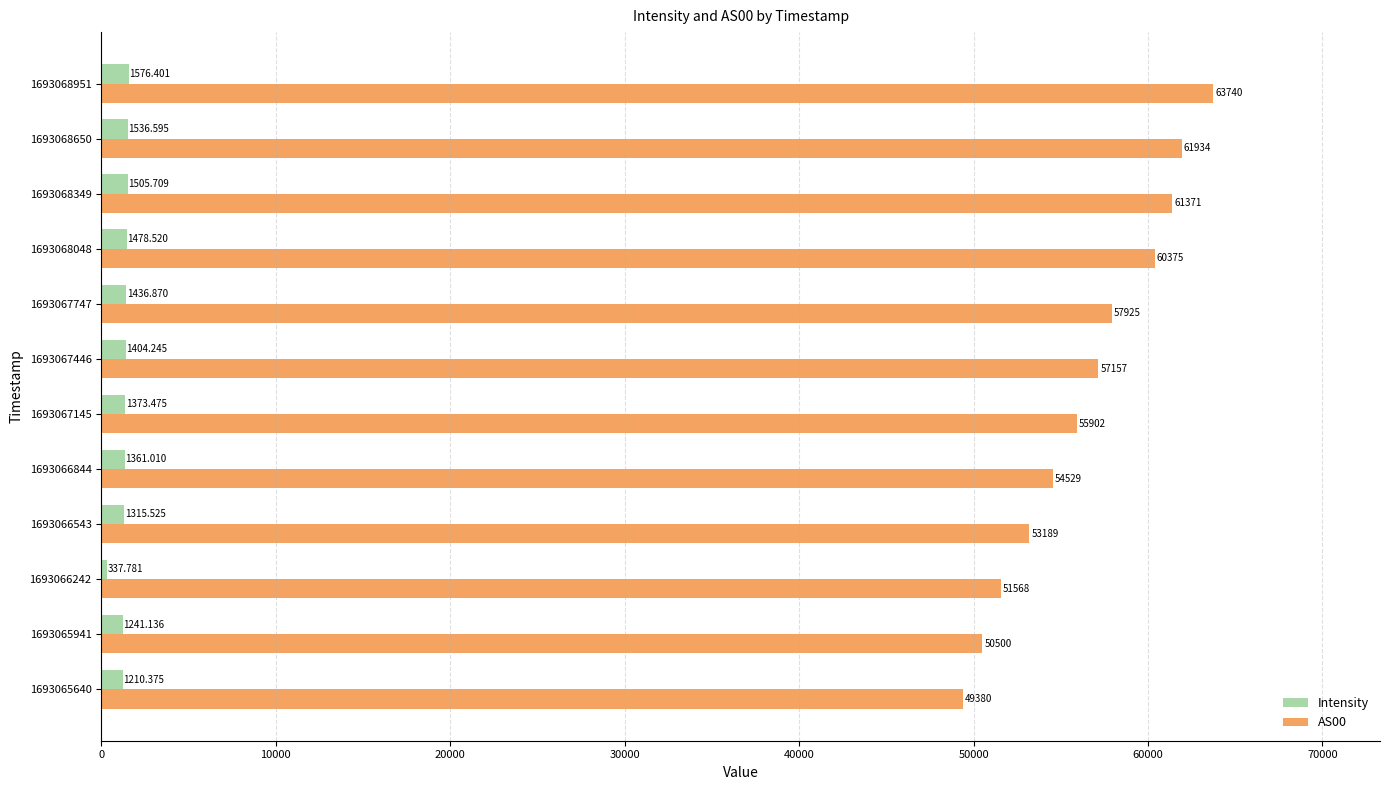

Is the value of Intensity at 1693068048 greater than the value of AS00 at 1693068951?

No